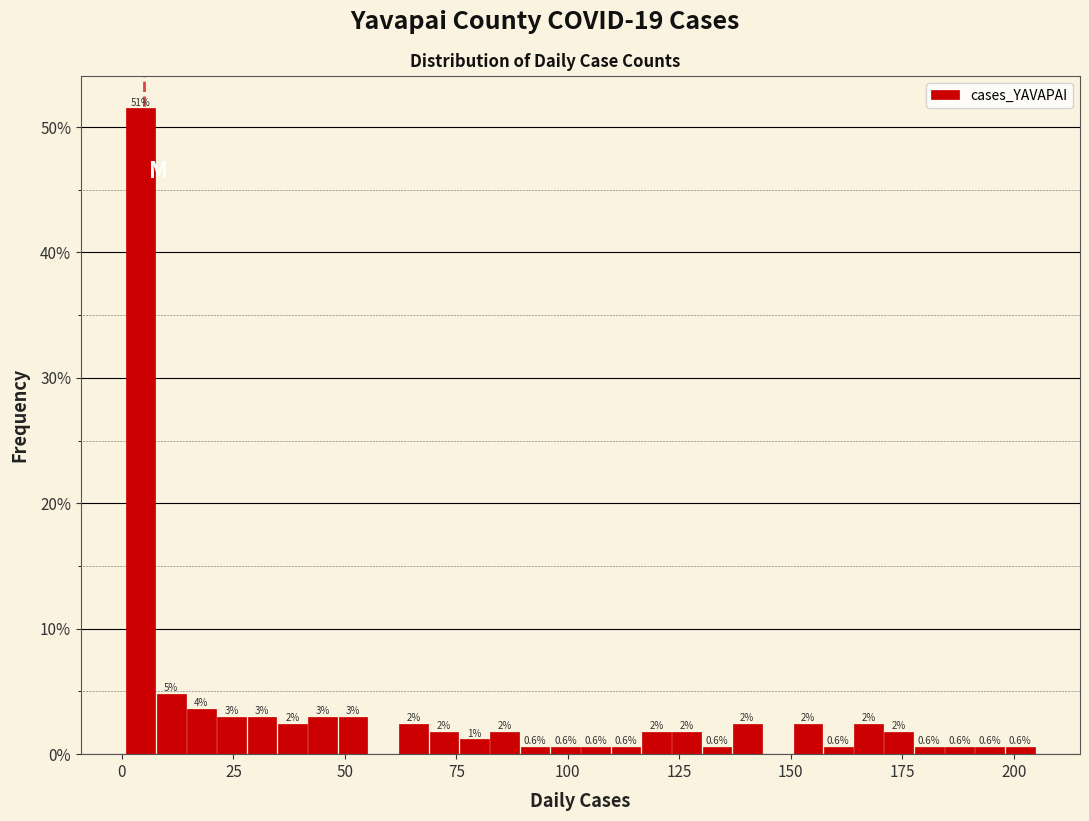

Around what value on the x-axis is the tallest bar? Give the approximate position of its centre, as read against the axis.

5